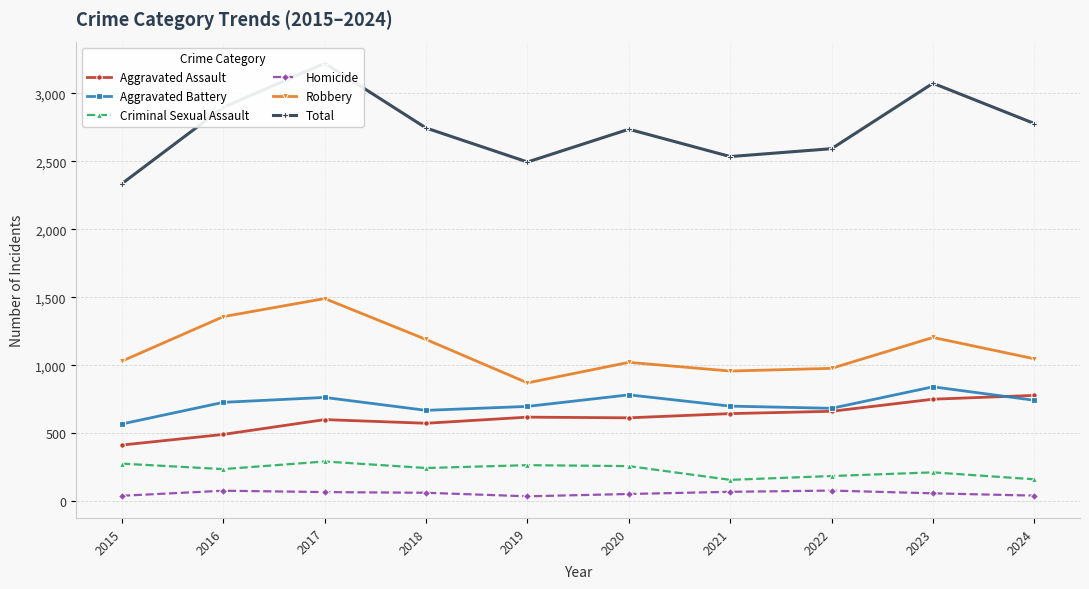

At which label does Aggravated Battery first exceed 729?

2017